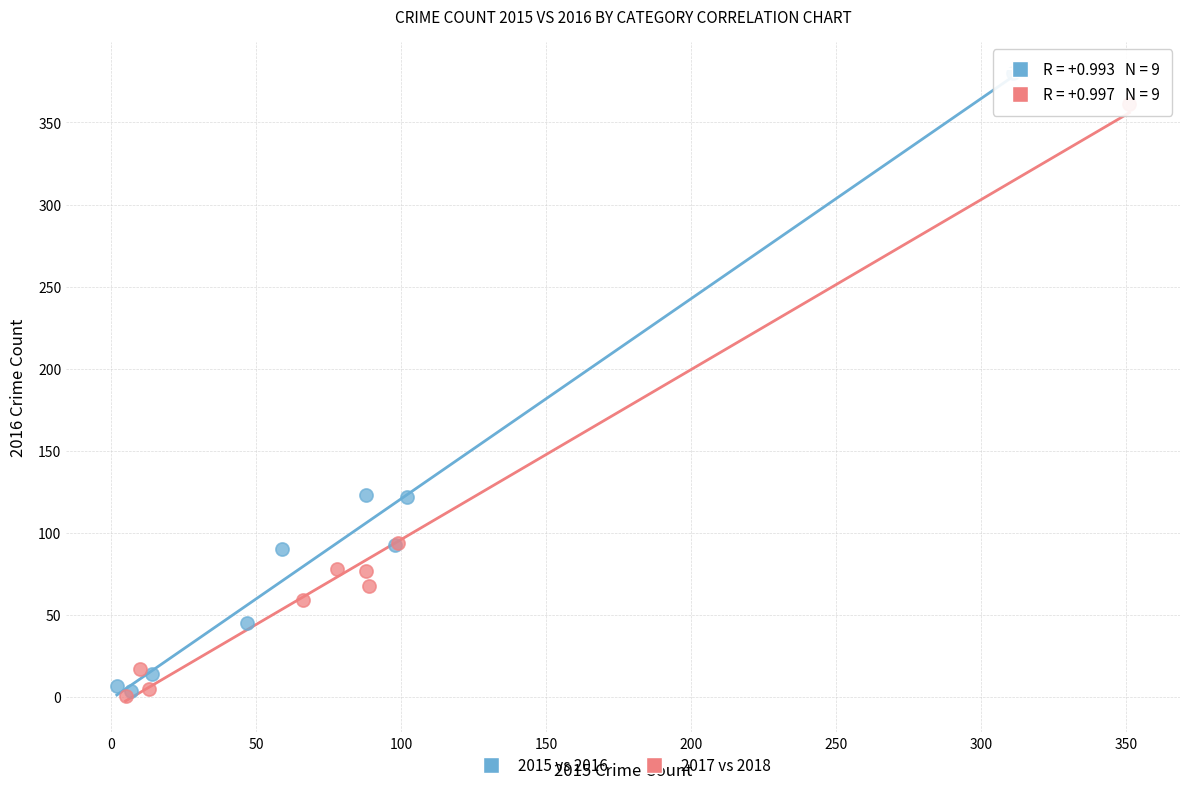

Which series contains the highest Y value?

2015 vs 2016